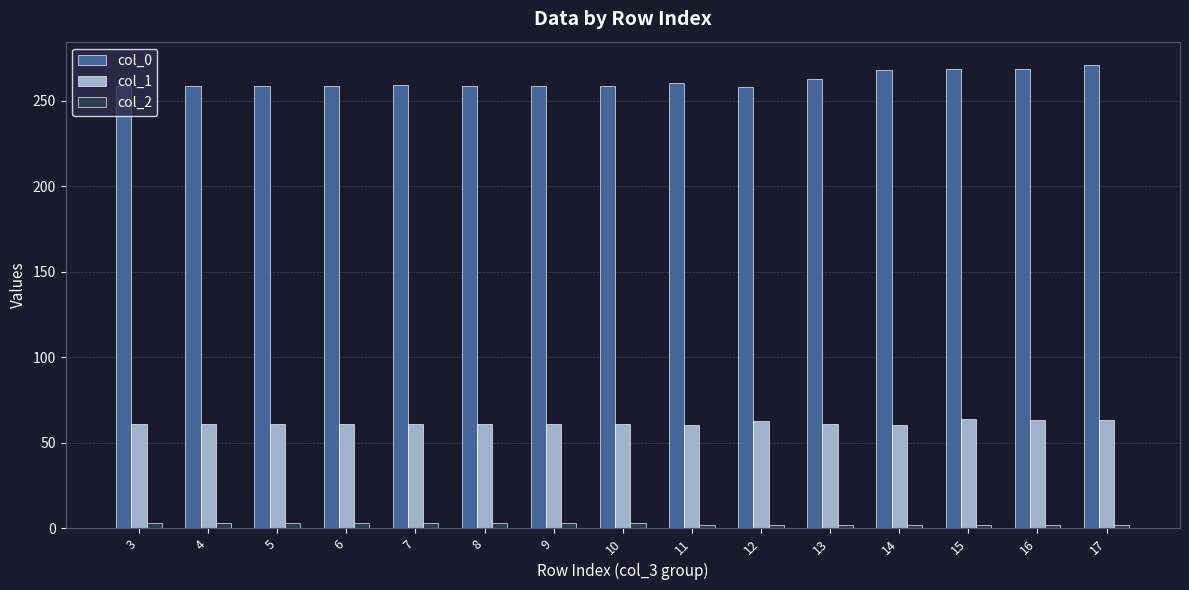

True or false: col_1 has a value of 61.1 at 7.

True